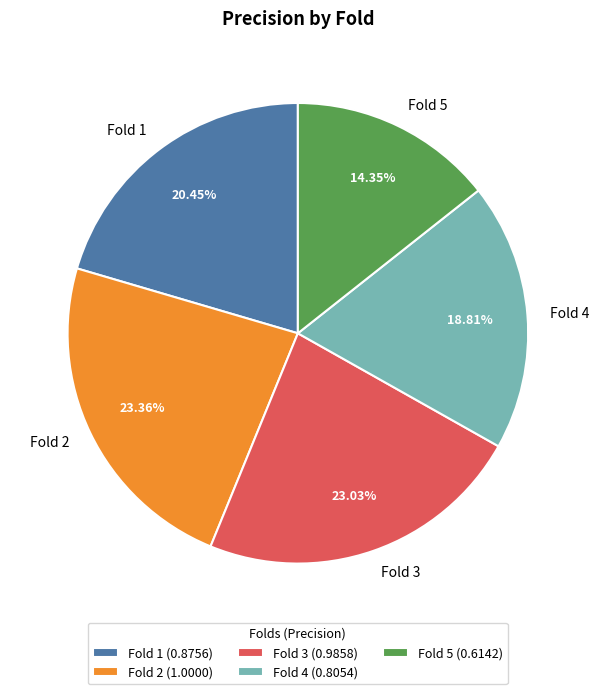

Combined, do Fold 4 and Fold 1 account for over 50%?

No